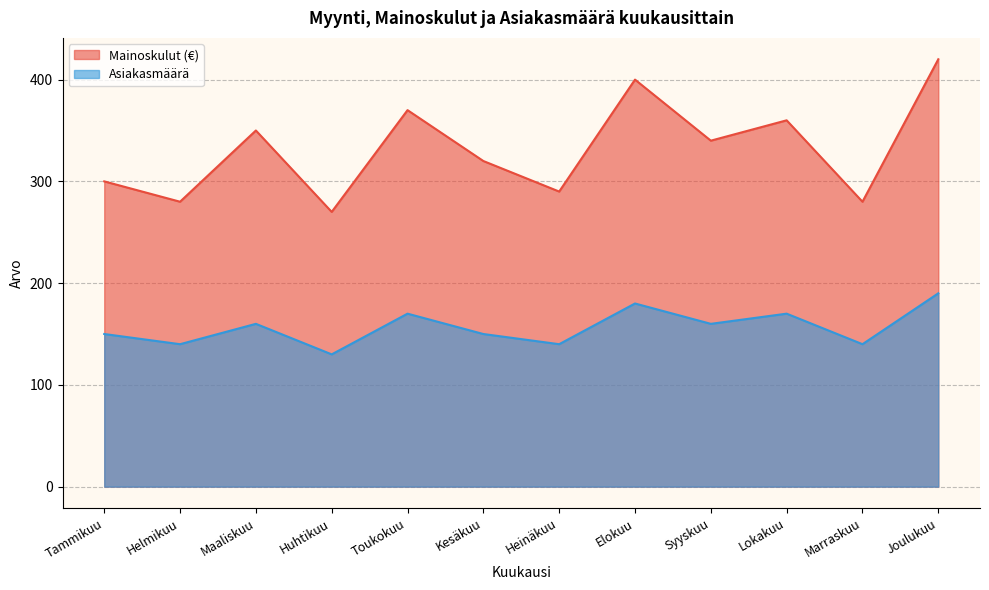

What is the difference between the highest and lowest values at Maaliskuu?

190